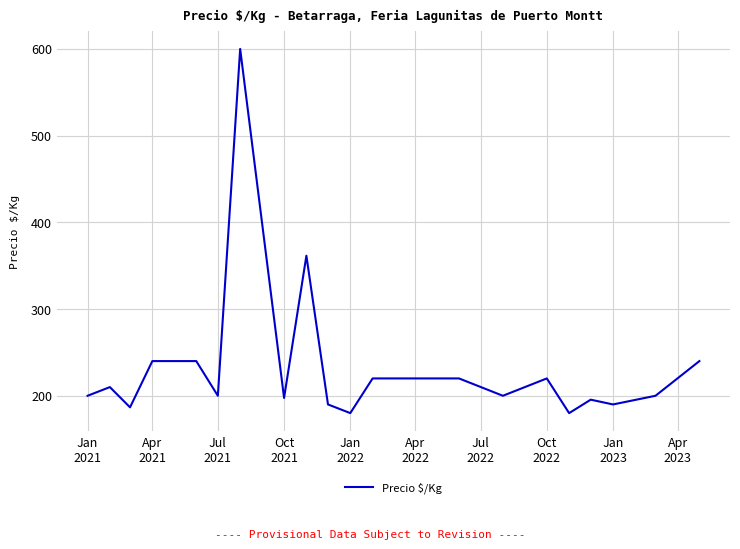

How many interior local valleys (lower than both neighbors) does the data have?

7